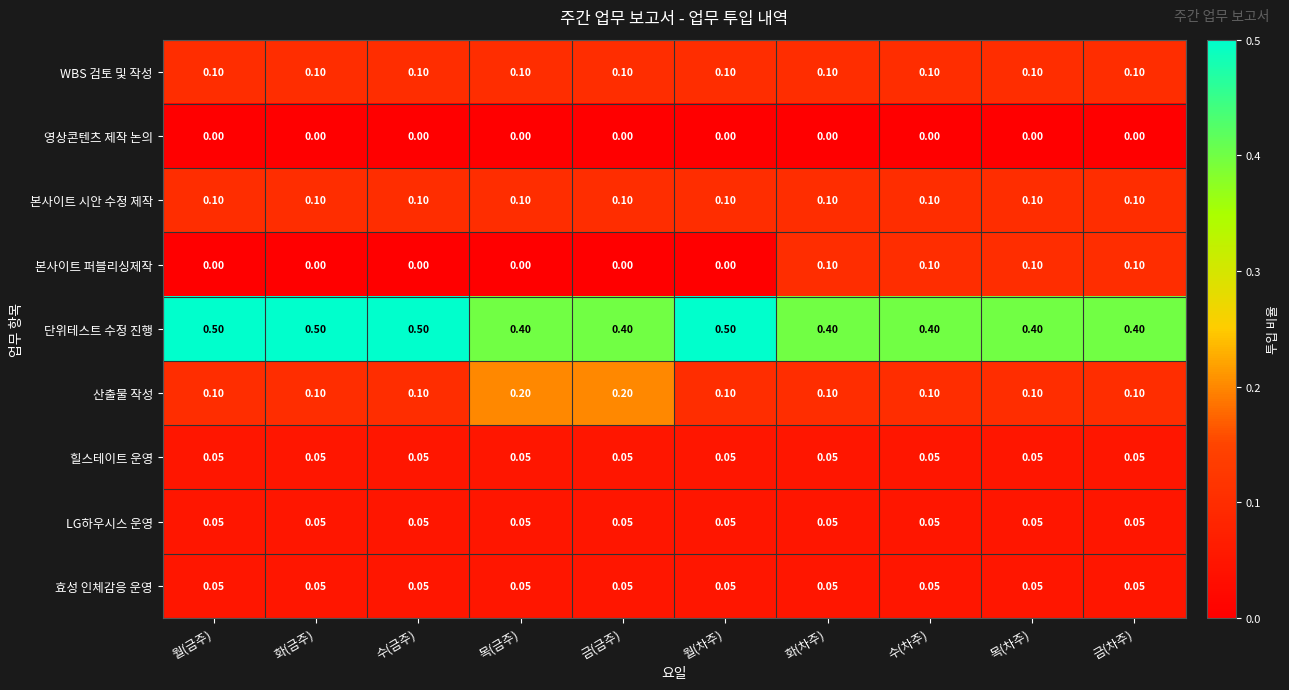

What is the spread (max minus min) of values at 수(차주)?

0.4